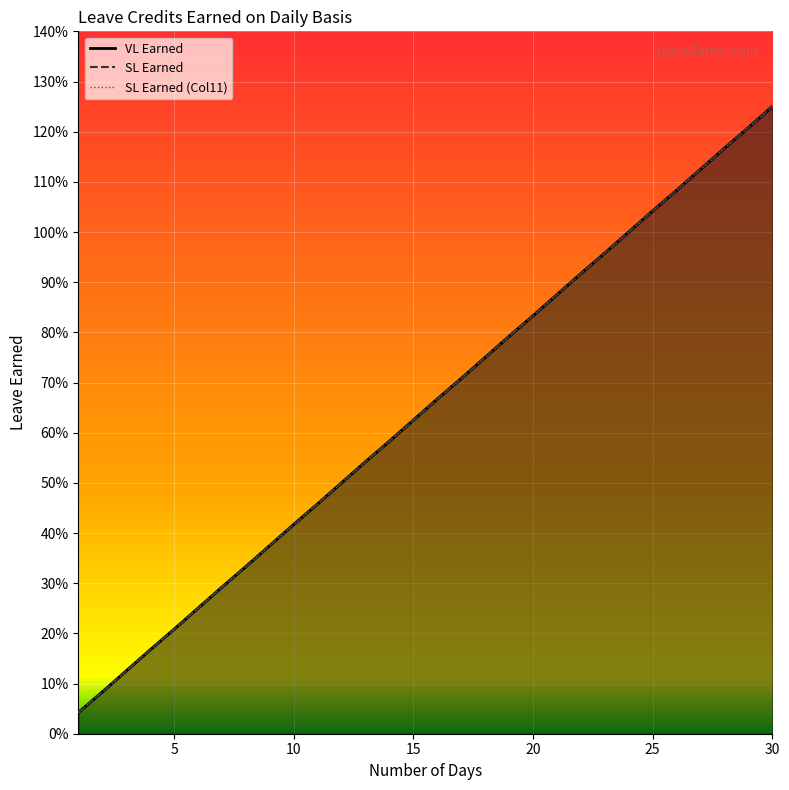

What is the average value of the SL Earned series?

0.6